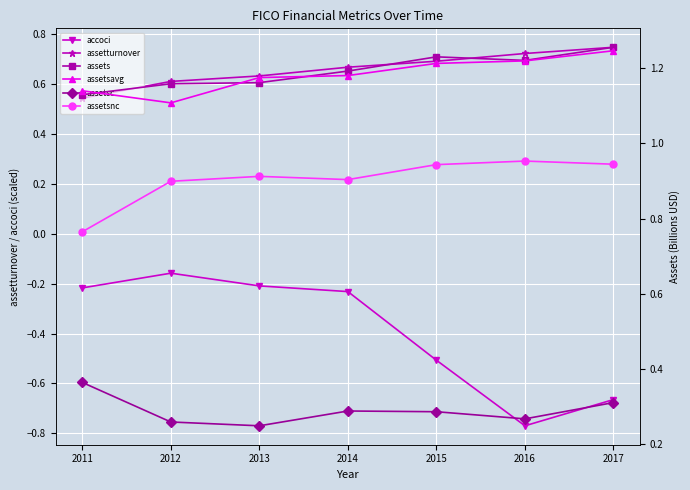

True or false: assetturnover and assetsnc intersect in this chart.

False